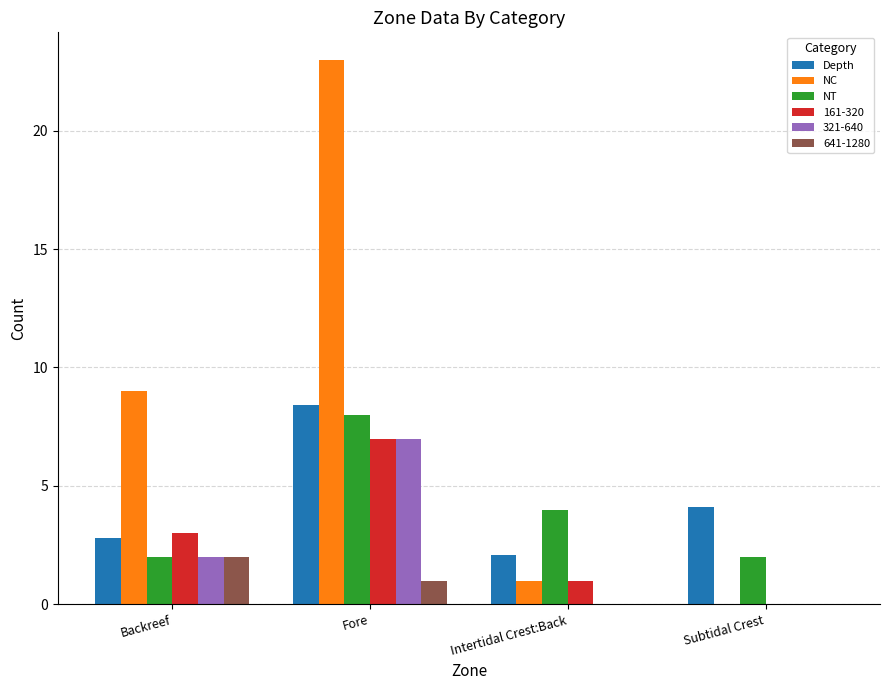

Which series has the largest total across all categories?

NC